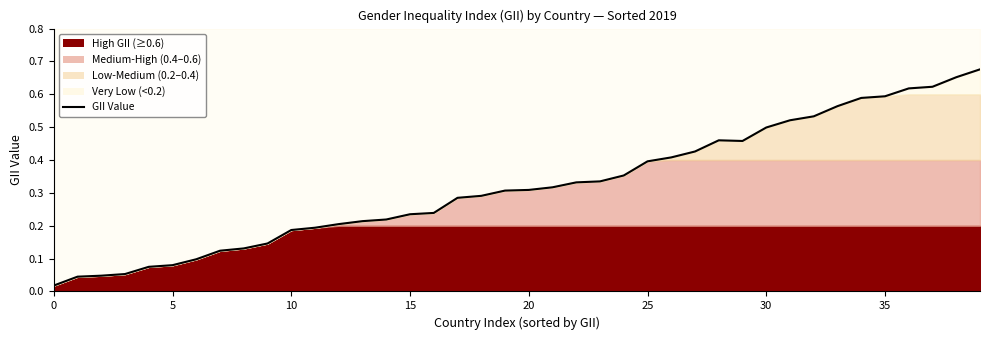

Reading right to left, transcribe all the data shown in this chart.

0.7	0.7	0.6	0.6	0.6	0.6	0.6	0.5	0.5	0.5	0.5	0.5	0.4	0.4	0.4	0.4	0.3	0.3	0.3	0.3	0.3	0.3	0.3	0.2	0.2	0.2	0.2	0.2	0.2	0.2	0.1	0.1	0.1	0.1	0.1	0.1	0.1	0.0	0.0	0.0